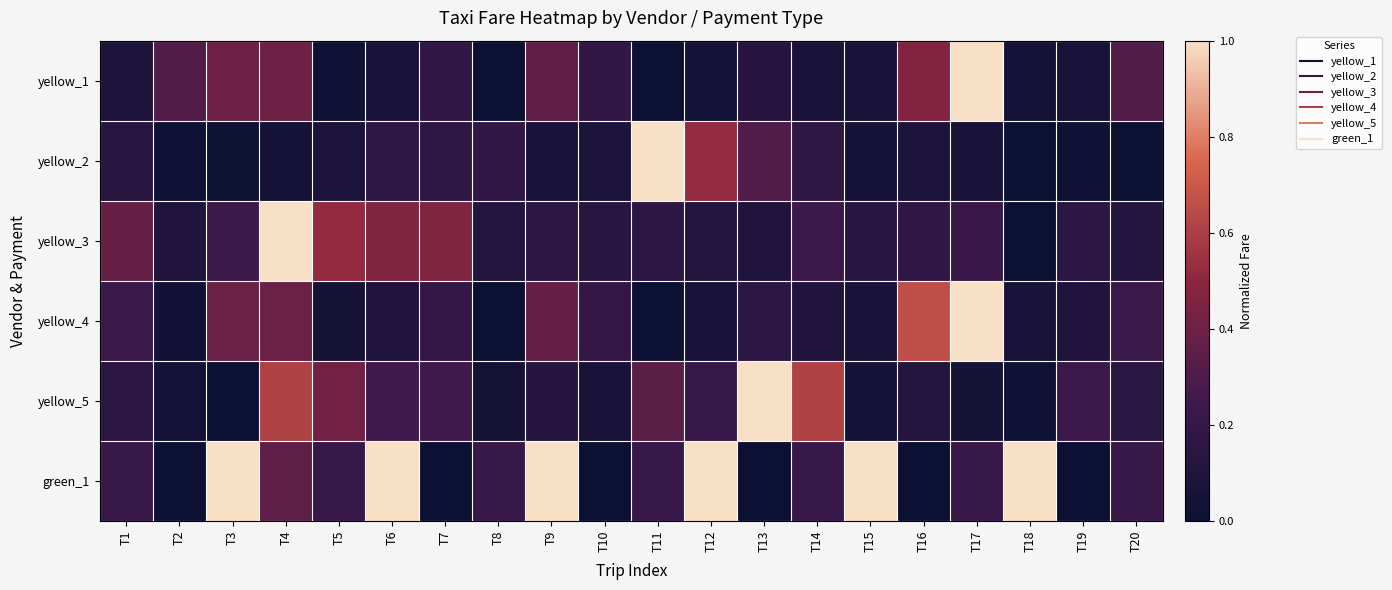

Reading right to left, what are all the values shown in this chart?

yellow_1: T20=0.3	T19=0.1	T18=0.0	T17=1.0	T16=0.5	T15=0.1	T14=0.1	T13=0.1	T12=0.0	T11=0.0	T10=0.2	T9=0.4	T8=0.0	T7=0.2	T6=0.1	T5=0.0	T4=0.4	T3=0.4	T2=0.3	T1=0.1
yellow_2: T20=0.0	T19=0.0	T18=0.0	T17=0.1	T16=0.1	T15=0.1	T14=0.2	T13=0.3	T12=0.5	T11=1.0	T10=0.1	T9=0.1	T8=0.2	T7=0.2	T6=0.2	T5=0.1	T4=0.1	T3=0.0	T2=0.0	T1=0.1
yellow_3: T20=0.1	T19=0.2	T18=0.0	T17=0.2	T16=0.2	T15=0.1	T14=0.2	T13=0.1	T12=0.1	T11=0.2	T10=0.1	T9=0.2	T8=0.1	T7=0.5	T6=0.5	T5=0.5	T4=1.0	T3=0.2	T2=0.1	T1=0.4
yellow_4: T20=0.2	T19=0.1	T18=0.1	T17=1.0	T16=0.7	T15=0.1	T14=0.1	T13=0.2	T12=0.1	T11=0.0	T10=0.2	T9=0.4	T8=0.0	T7=0.2	T6=0.1	T5=0.0	T4=0.4	T3=0.4	T2=0.0	T1=0.2
yellow_5: T20=0.1	T19=0.2	T18=0.0	T17=0.0	T16=0.1	T15=0.1	T14=0.6	T13=1.0	T12=0.2	T11=0.3	T10=0.1	T9=0.1	T8=0.0	T7=0.3	T6=0.3	T5=0.4	T4=0.6	T3=0.0	T2=0.0	T1=0.2
green_1: T20=0.2	T19=0.0	T18=1.0	T17=0.2	T16=0.0	T15=1.0	T14=0.2	T13=0.0	T12=1.0	T11=0.2	T10=0.0	T9=1.0	T8=0.2	T7=0.0	T6=1.0	T5=0.2	T4=0.3	T3=1.0	T2=0.0	T1=0.2